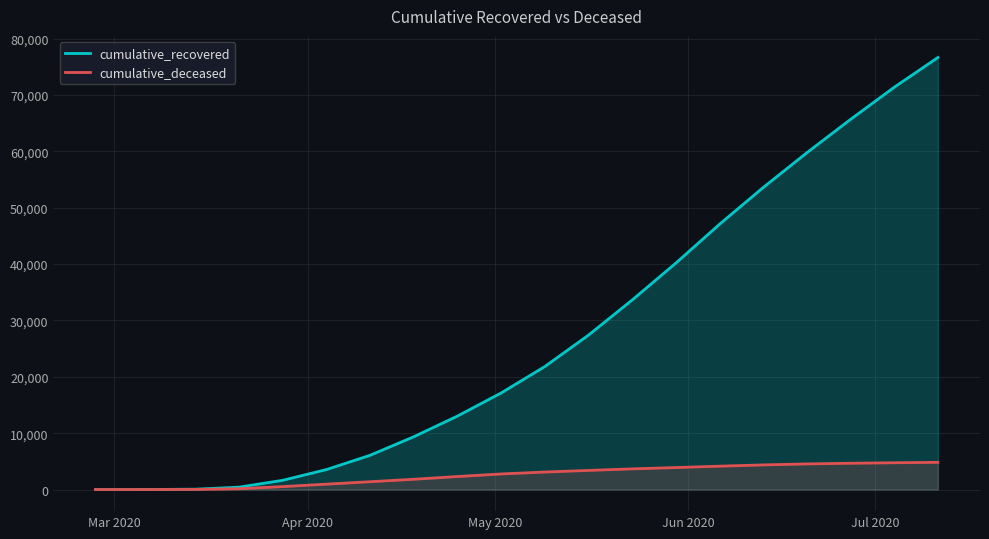

Reading left to right, transcribe all the data shown in this chart.

cumulative_recovered: 3	10	63	423	1634	3539	6072	9362	13030	17127	21815	27386	33620	40164	47055	53578	59749	65660	71358	76642
cumulative_deceased: 0	1	20	141	519	952	1385	1822	2306	2763	3105	3390	3668	3899	4143	4369	4543	4664	4751	4825